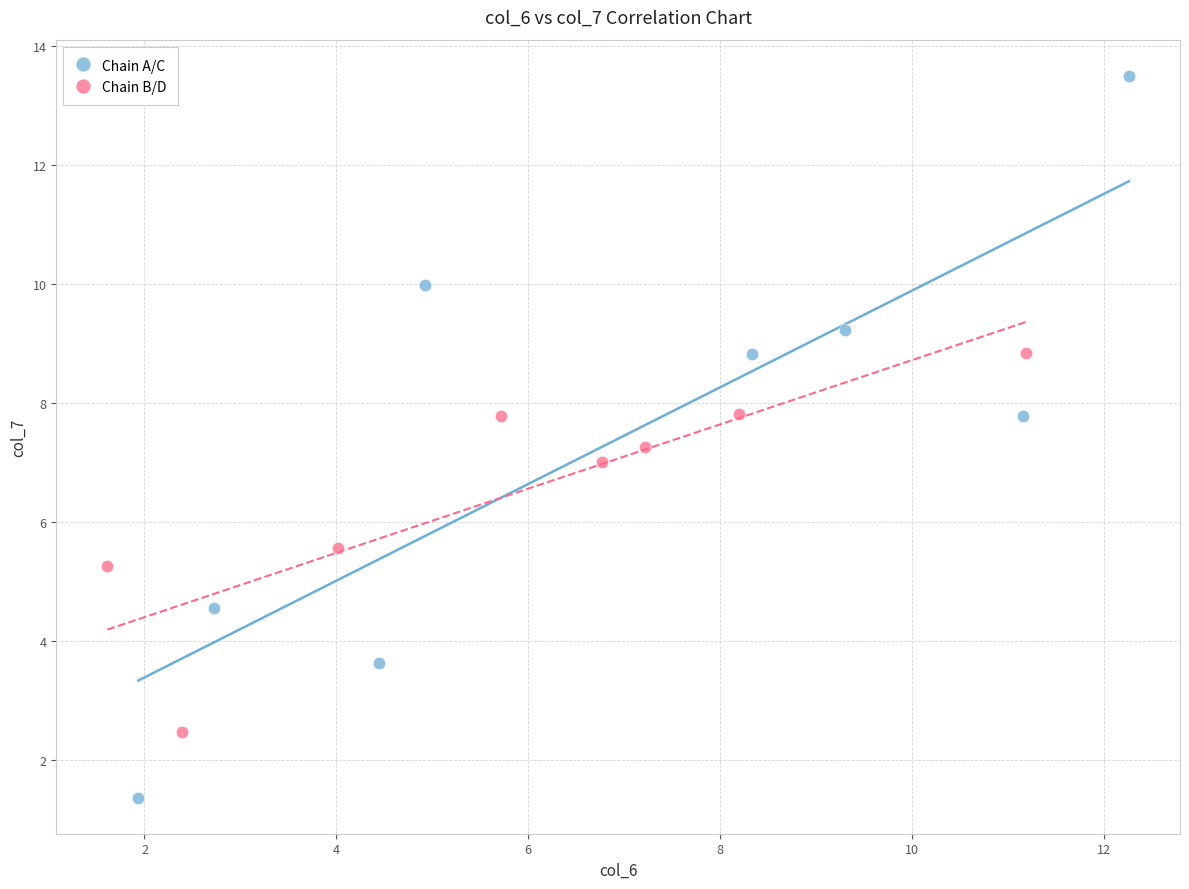

Which series has the largest Y range (max minus min)?

Chain A/C